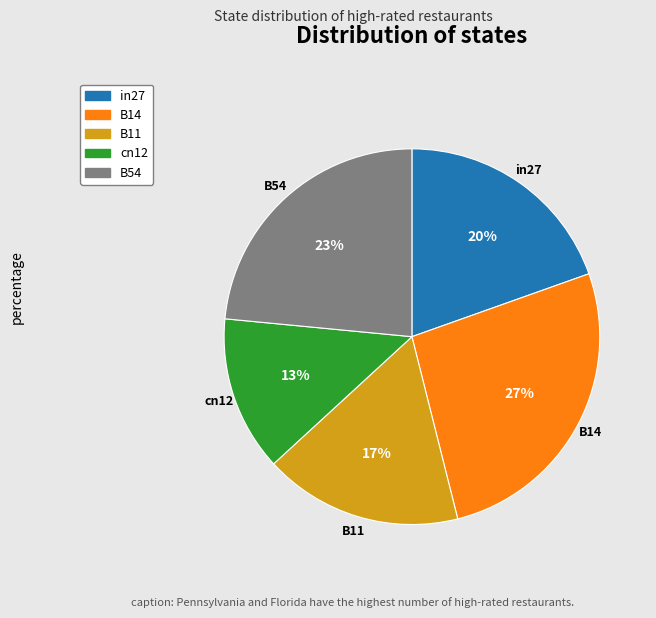

What percentage is the B11 slice, to the nearest percent?

17%